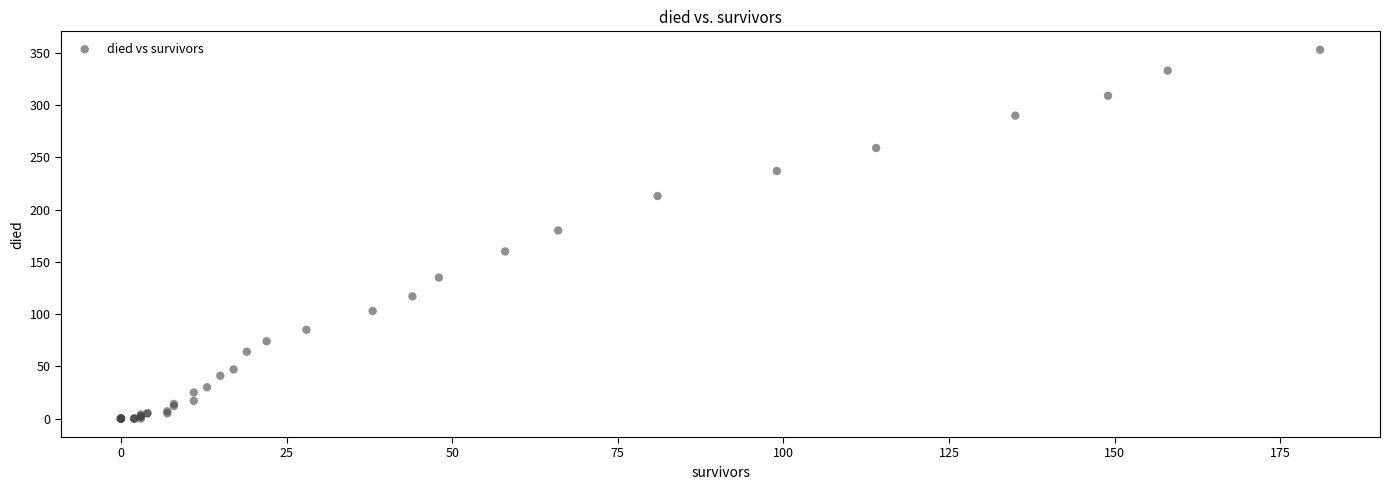

What Y value in the scatter plot is closest to 176?

180